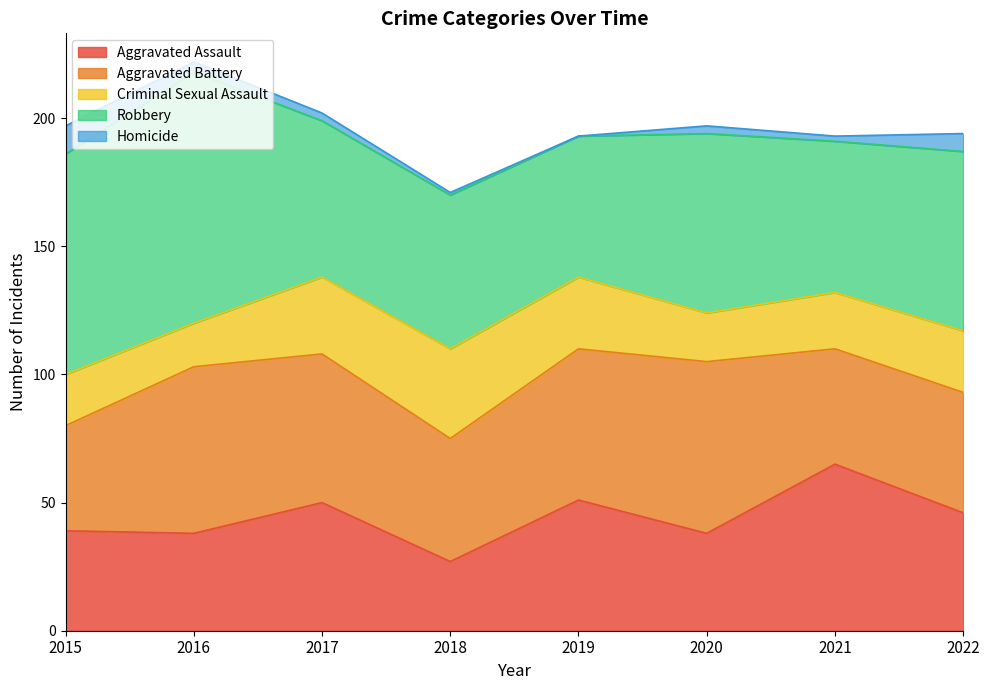

The Robbery series shows 86 at 2015. True or false?

True